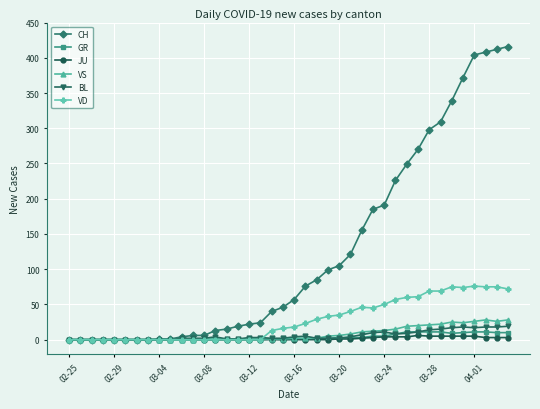

Which series has the widest spread of values?

CH